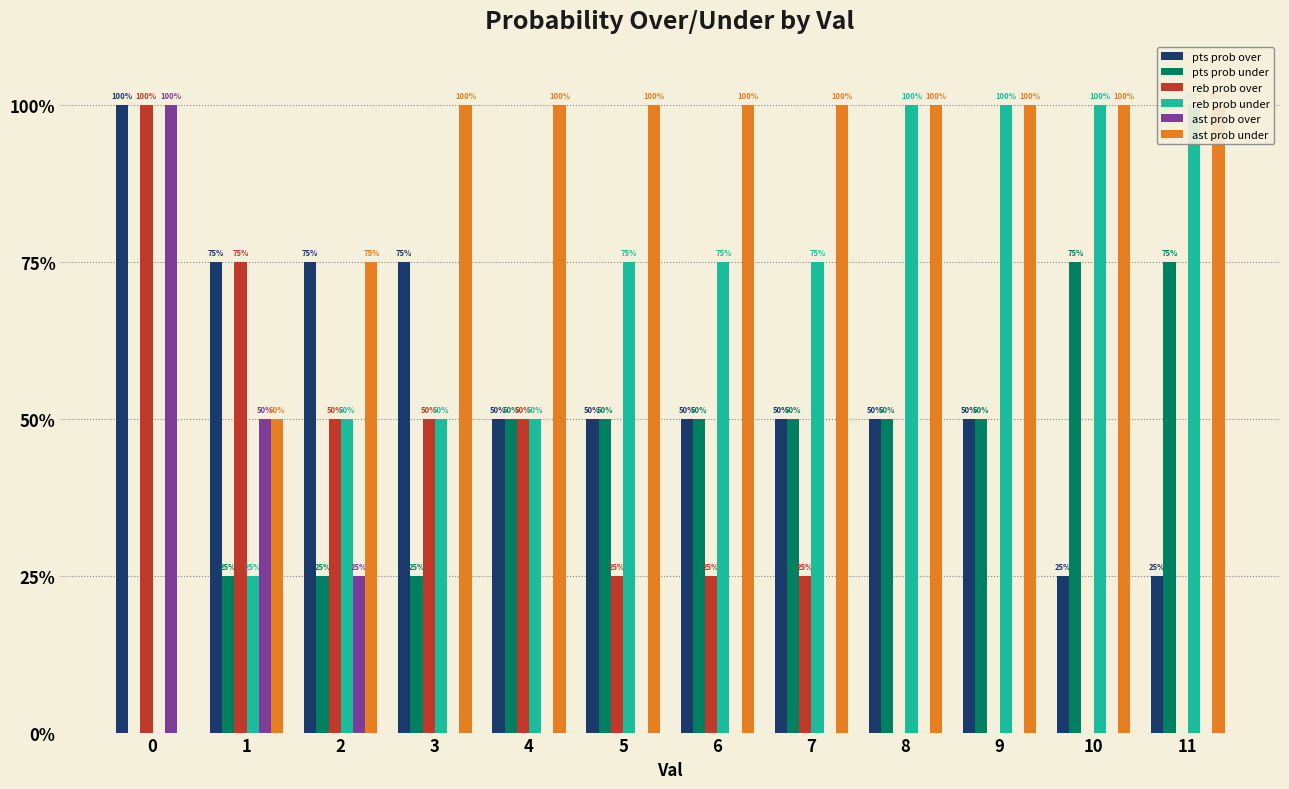

Between 3 and 8, which is larger?

3